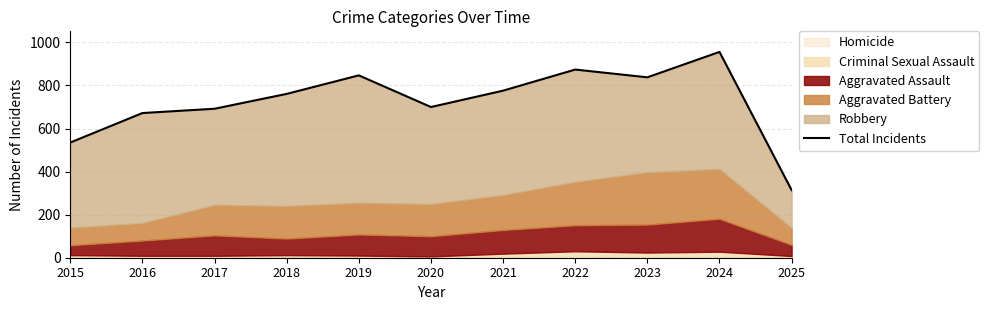

How many points are higher than both their immediate neighbors (excluding endpoints)?

3